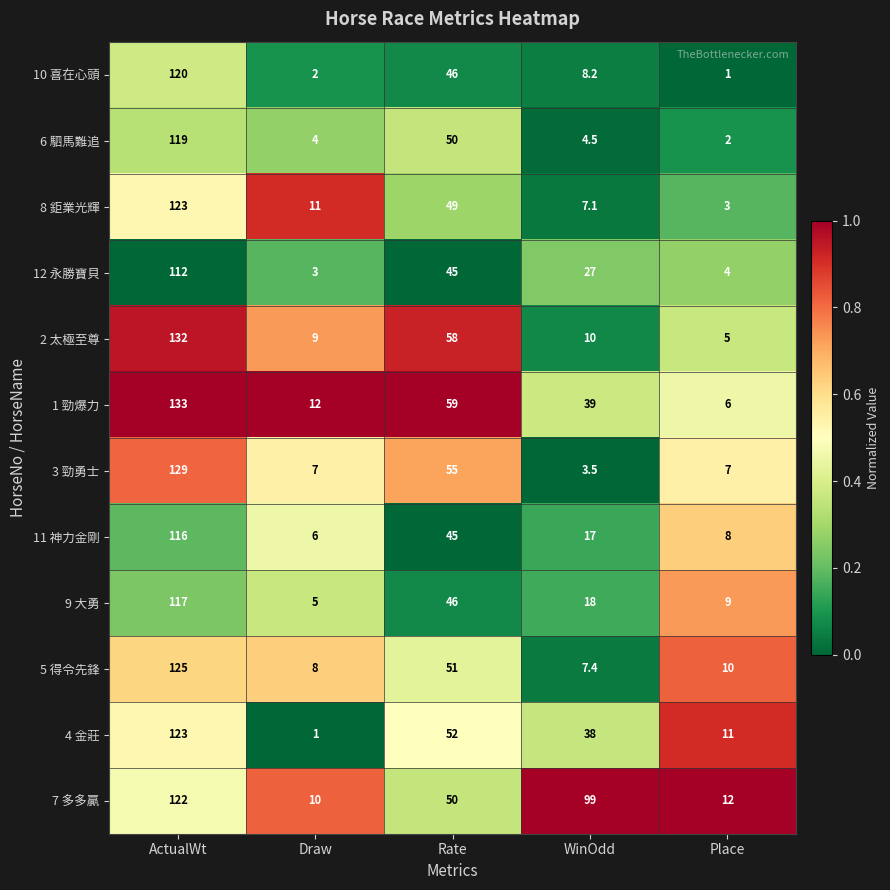

The 4 金莊 series shows 123.0 at ActualWt. True or false?

True